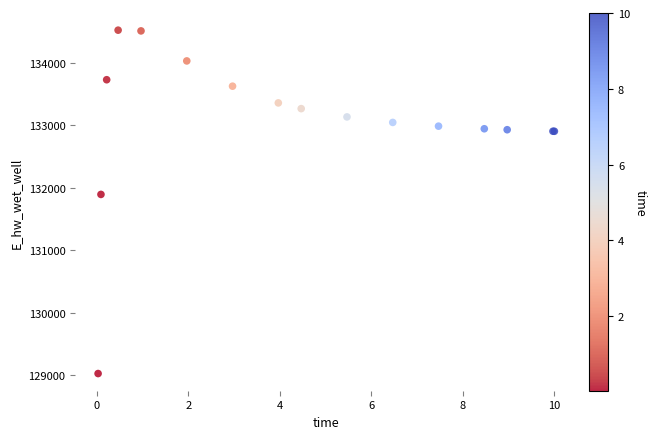

What Y value in the scatter plot is closest to 131775?

131894.4